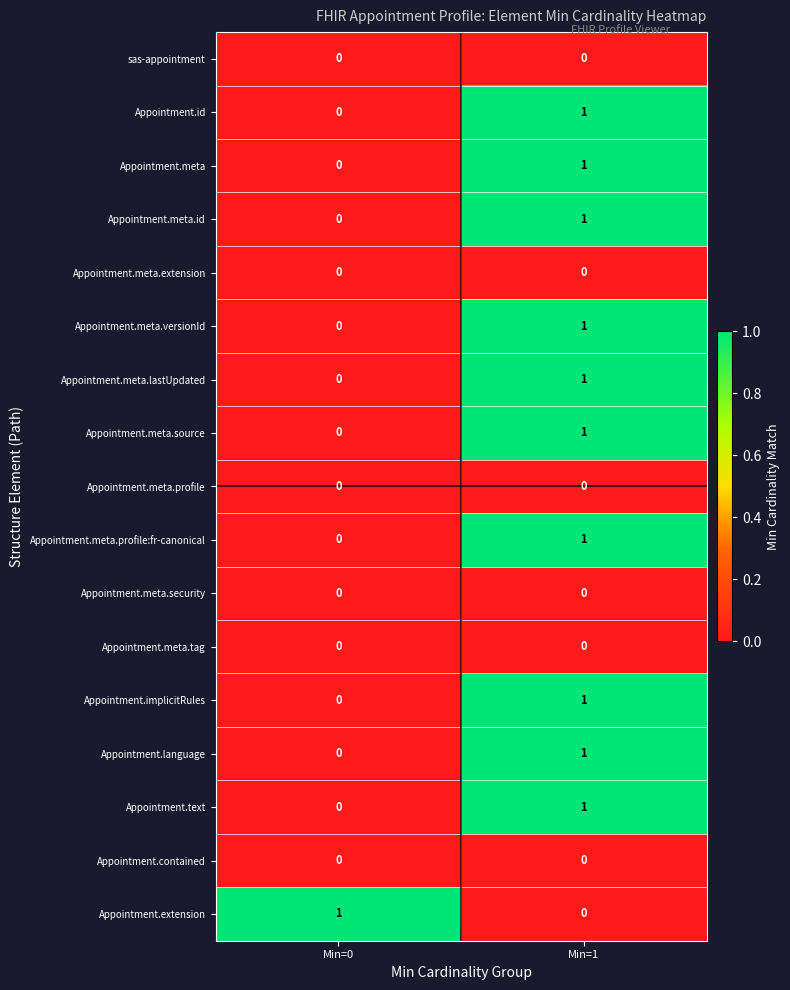

Rank the categories by Appointment.implicitRules value from lowest to highest.

Min=0, Min=1